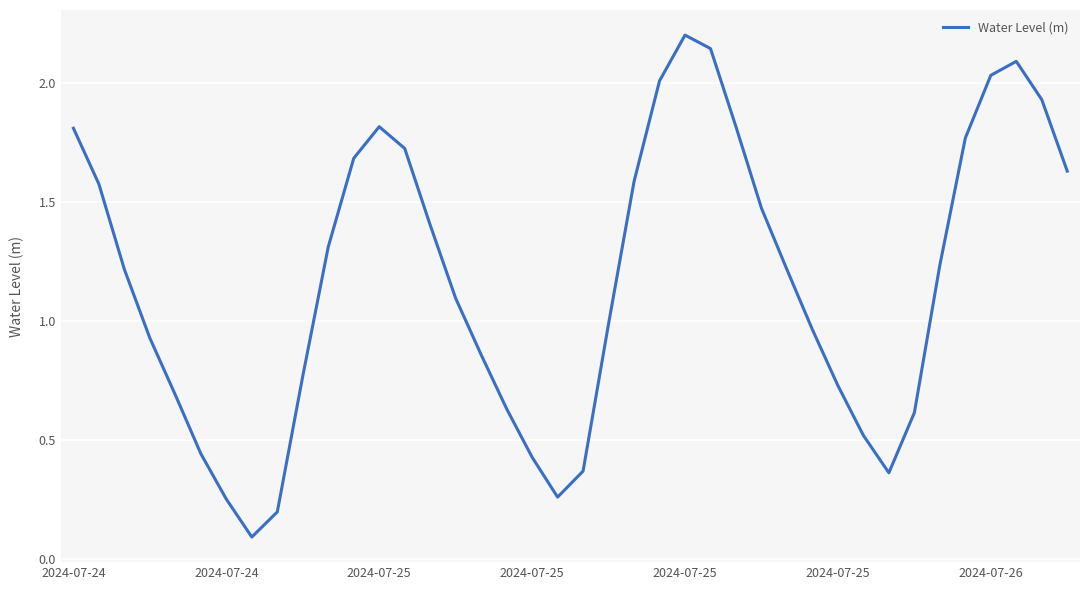

What is the greatest value displayed?

2.2